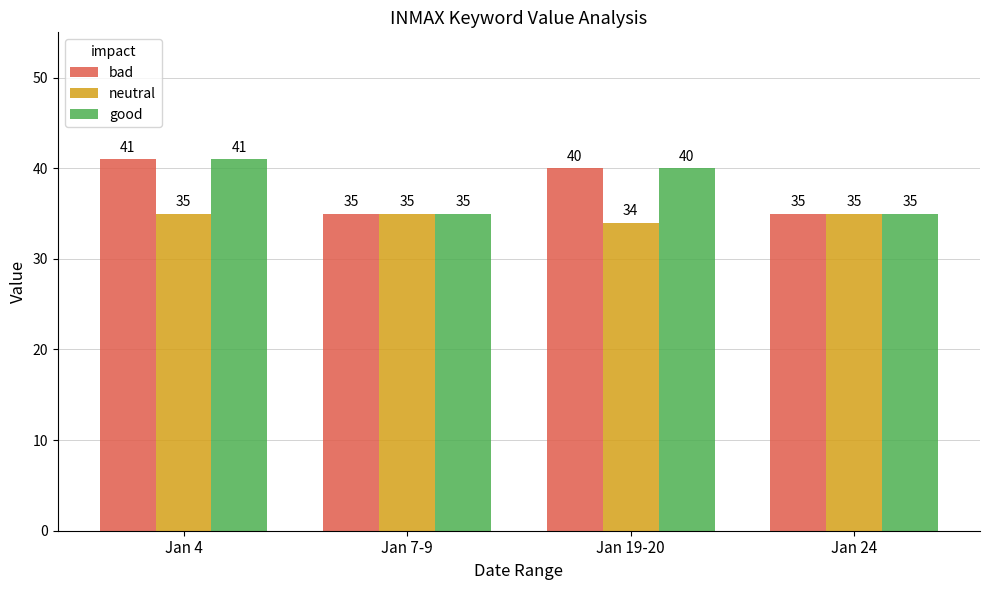

What is the minimum value for good?

35